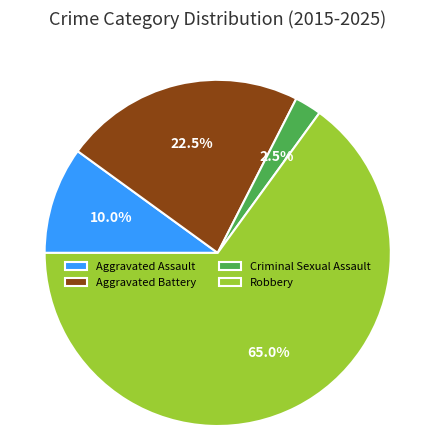

To the nearest percent, what percentage of the pie is Robbery?

65%